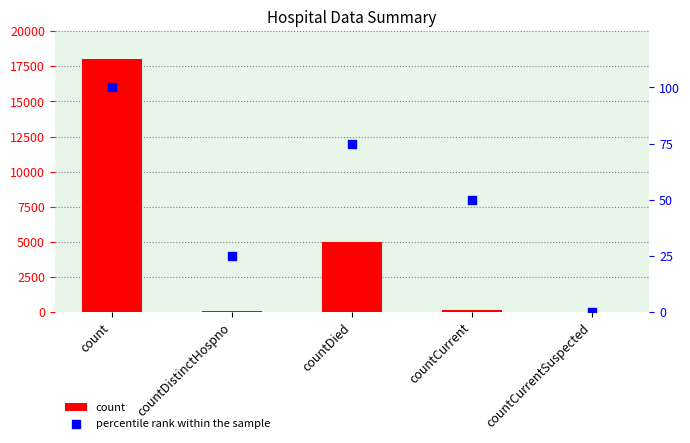

Which series has the widest spread of Y values?

count